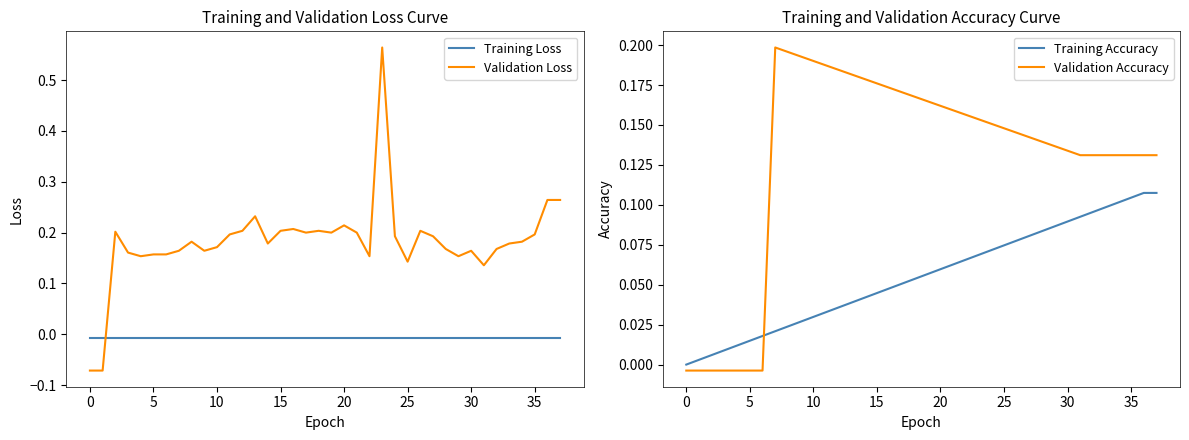

What is the total value across all series at 25?

0.2